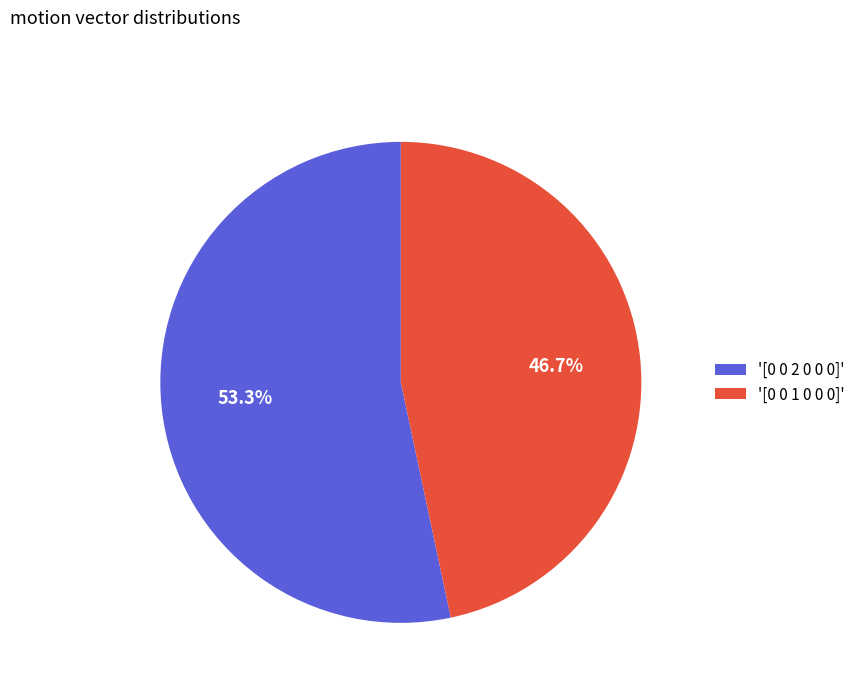

What portion of the pie excludes '[0 0 2 0 0 0]'?

46.7%